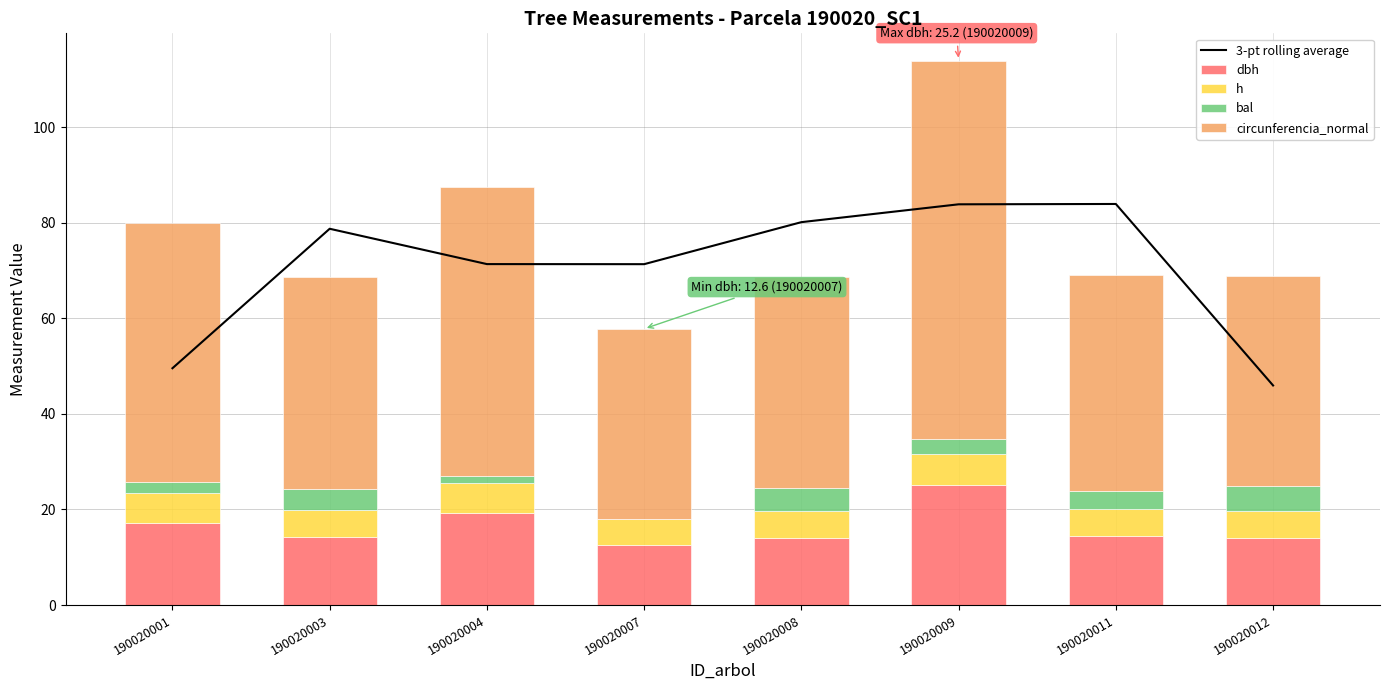

Between 190020012 and 190020007, which is larger?

190020007